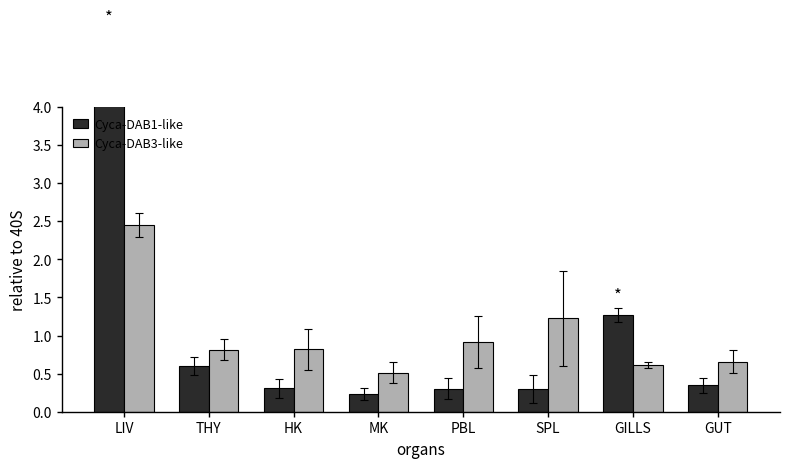

Rank the series at MK from highest to lowest value.

Cyca-DAB3-like, Cyca-DAB1-like